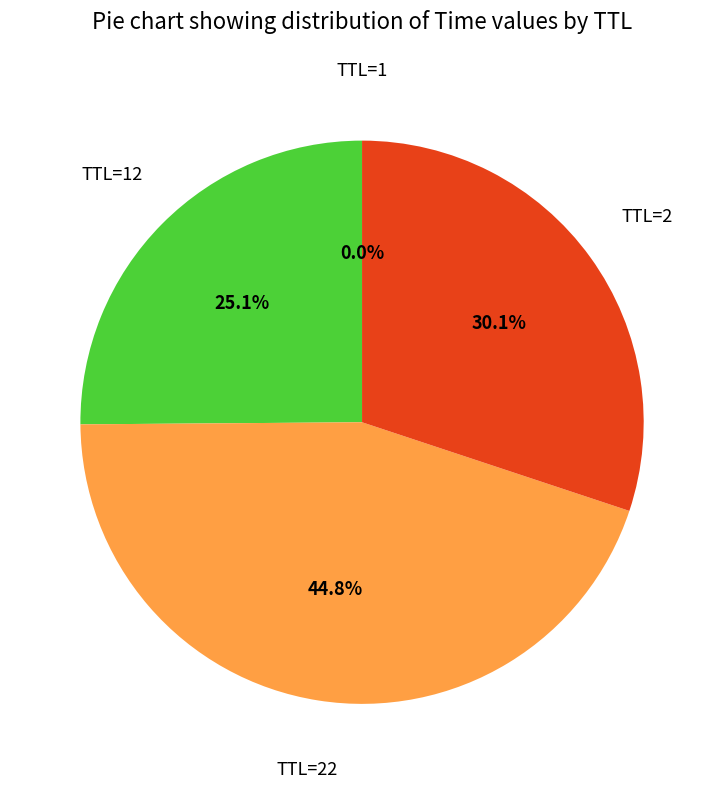

Does TTL=2 account for over 50% of the chart?

No